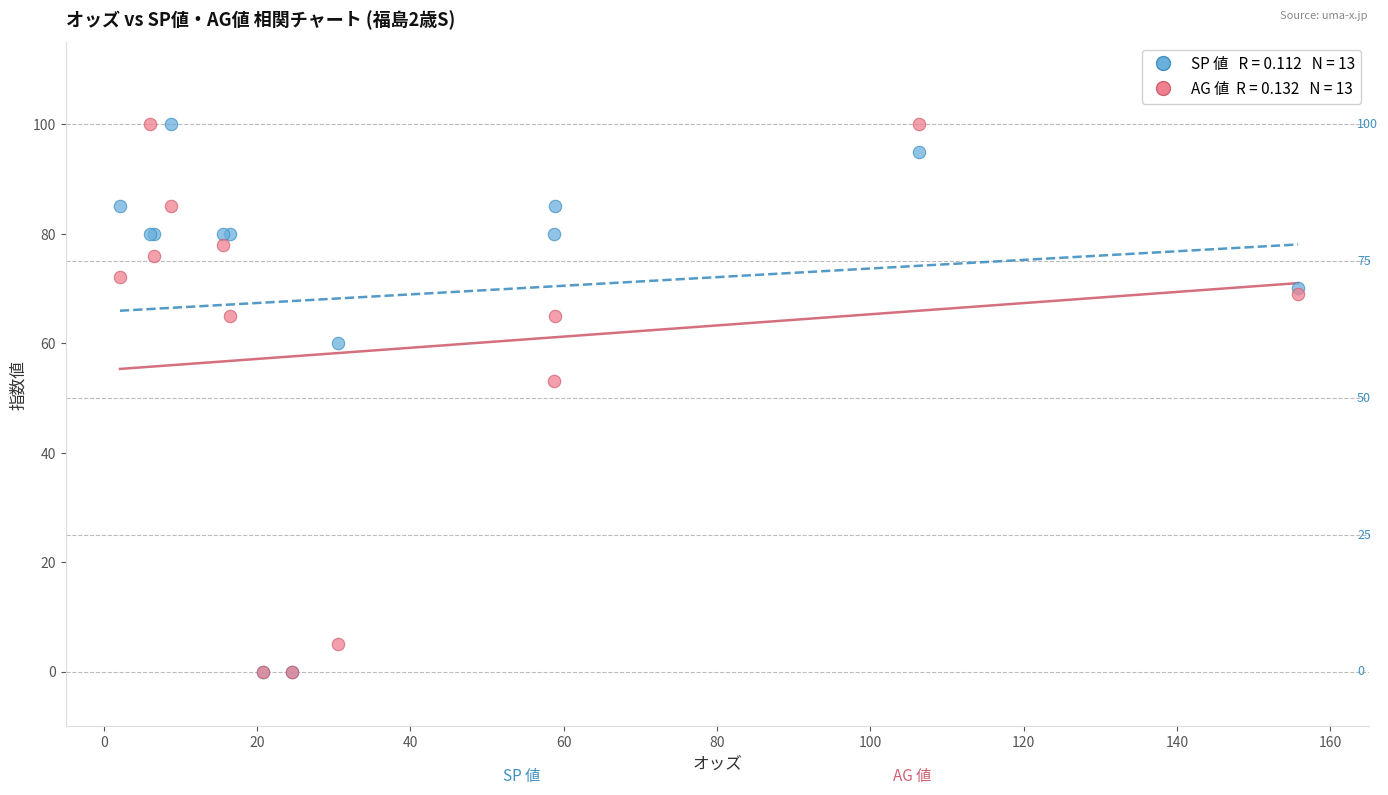

Across all series, what Y value is closest to 50?

53